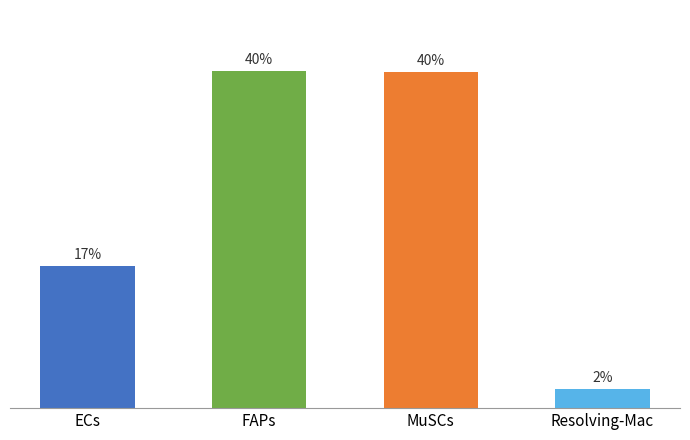

Which category has the highest value across all series?

FAPs